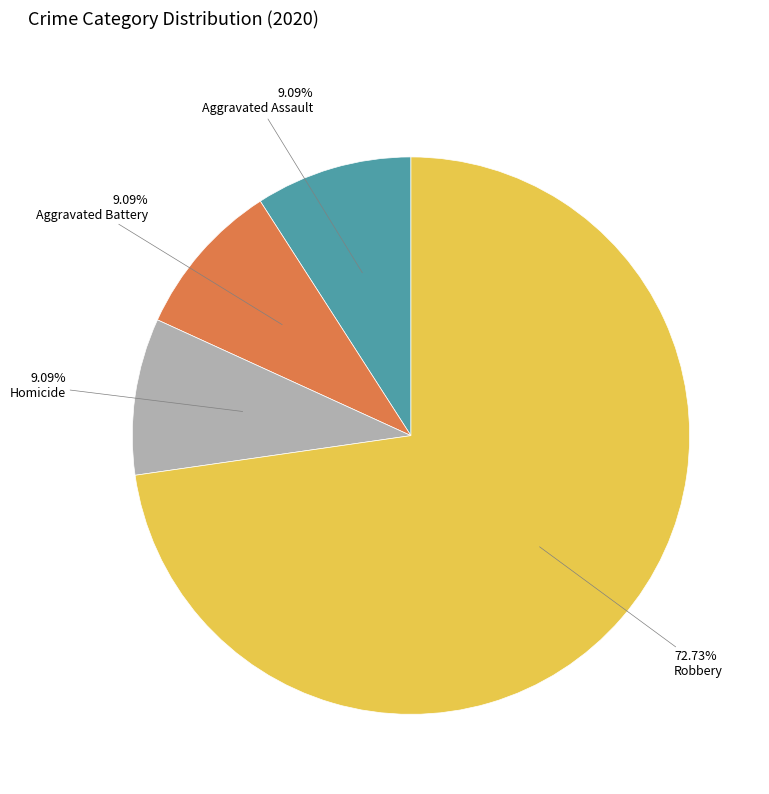

Is there a majority slice in this chart?

Yes